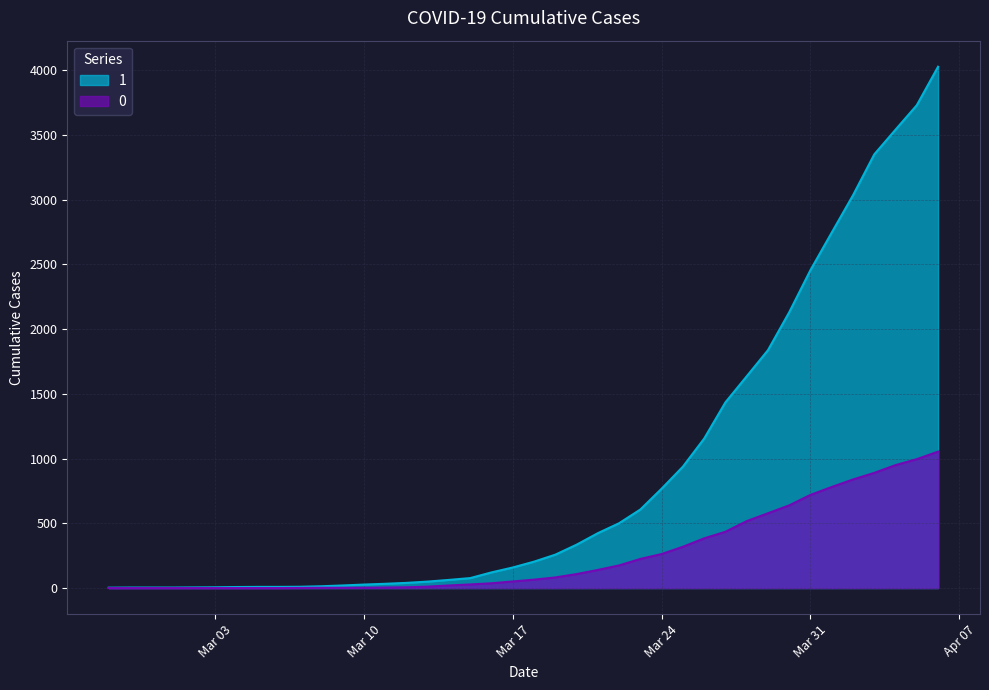

True or false: 1 has more than 1 interior local peaks.

False